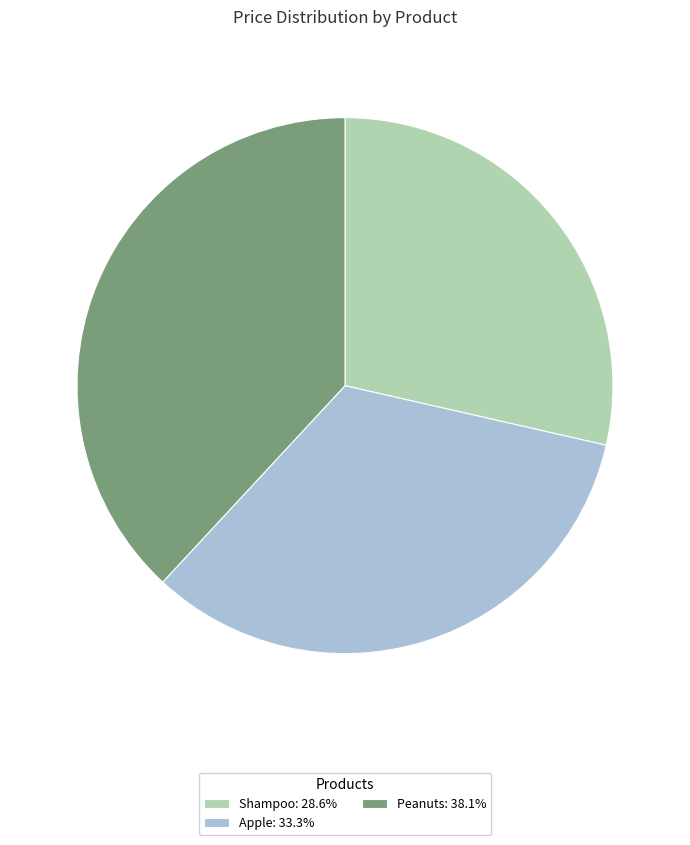

What is the ratio of the value at Shampoo: 28.6% to the value at Apple: 33.3%?

0.9